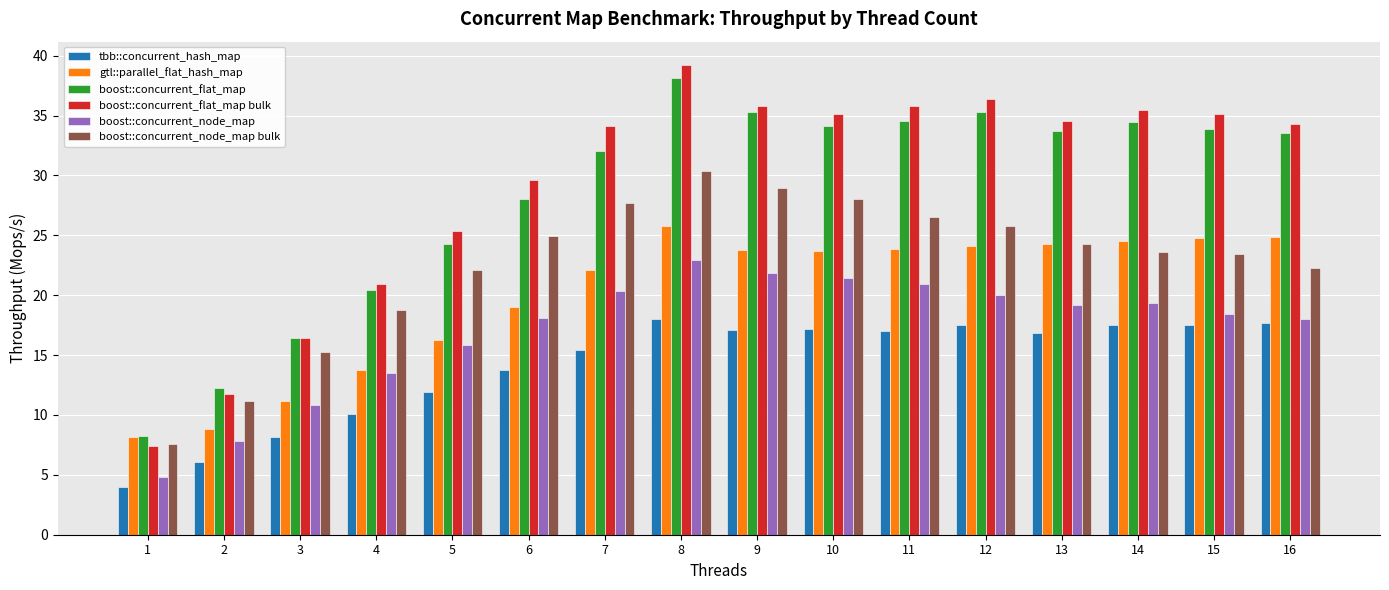

How many bars are there in total?

96